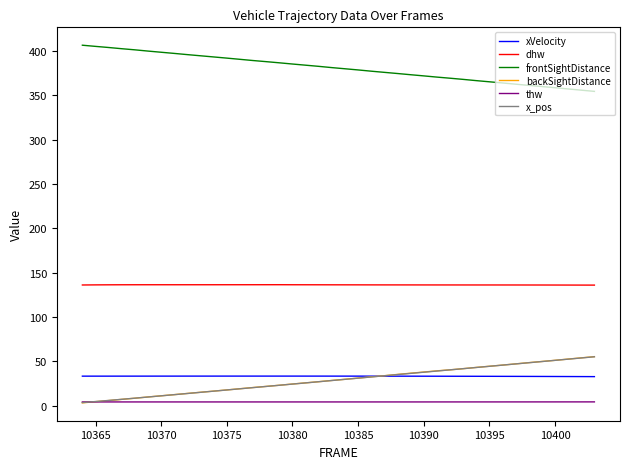

What is the maximum value for x_pos?

55.1